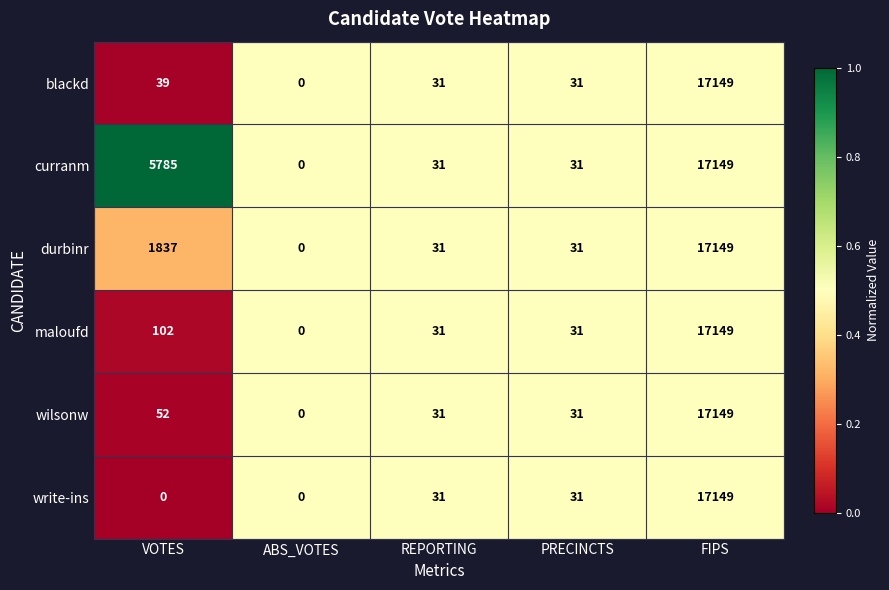

At VOTES, list the series in order from largest to smallest.

curranm, durbinr, maloufd, wilsonw, blackd, write-ins